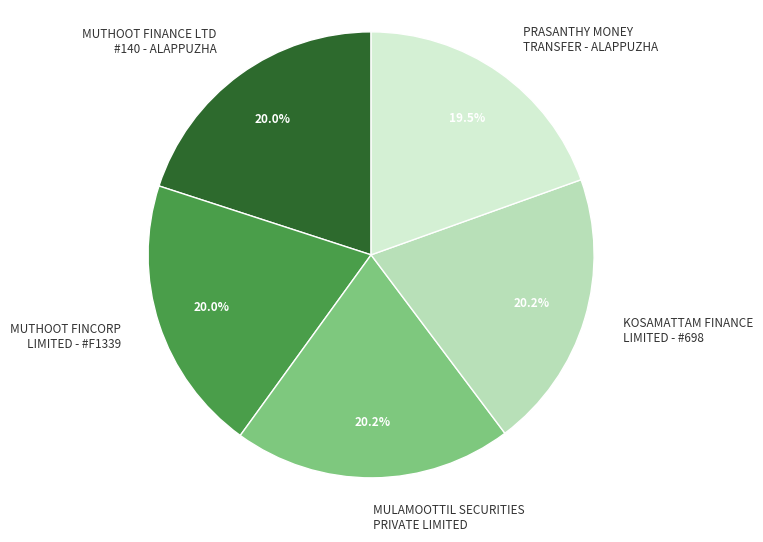

What is the ratio of the value at MUTHOOT FINCORP LIMITED - #F1339 to the value at PRASANTHY MONEY TRANSFER - ALAPPUZHA?

1.0